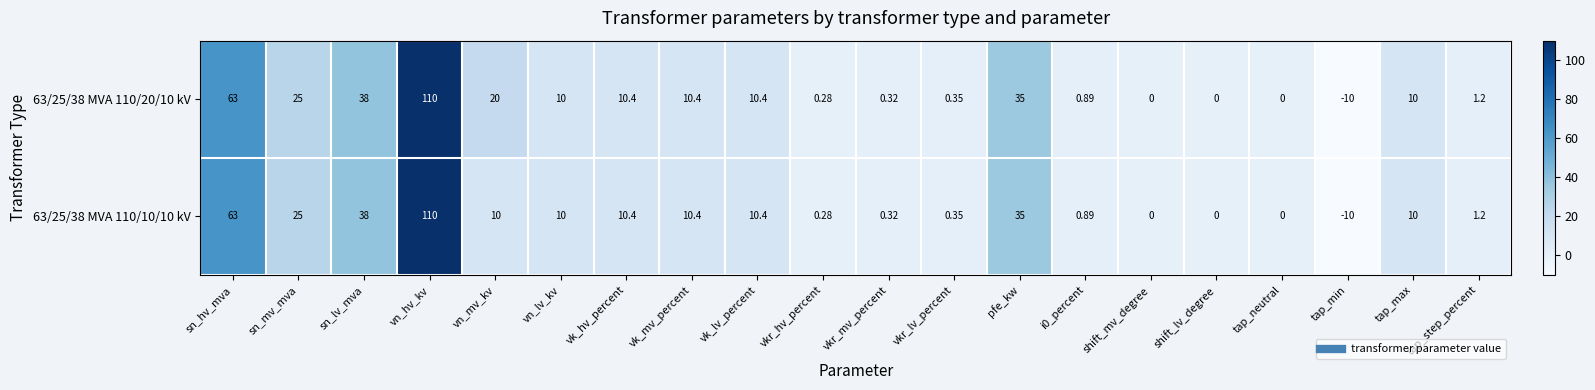

At which category does the chart reach its peak across all series?

vn_hv_kv